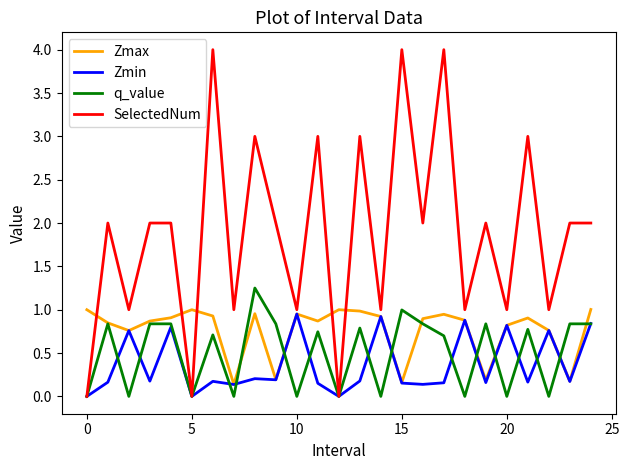

How many lines are shown in the chart?

4